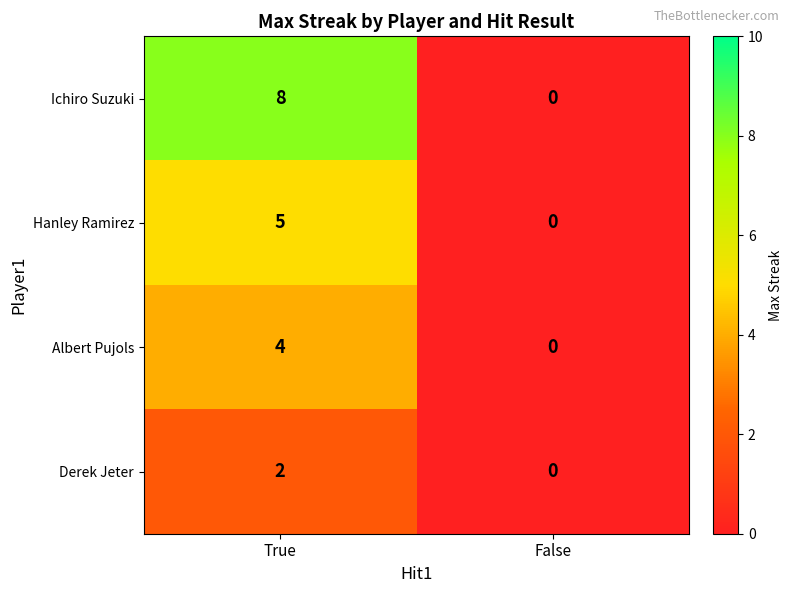

Count the number of categories in the chart.

2